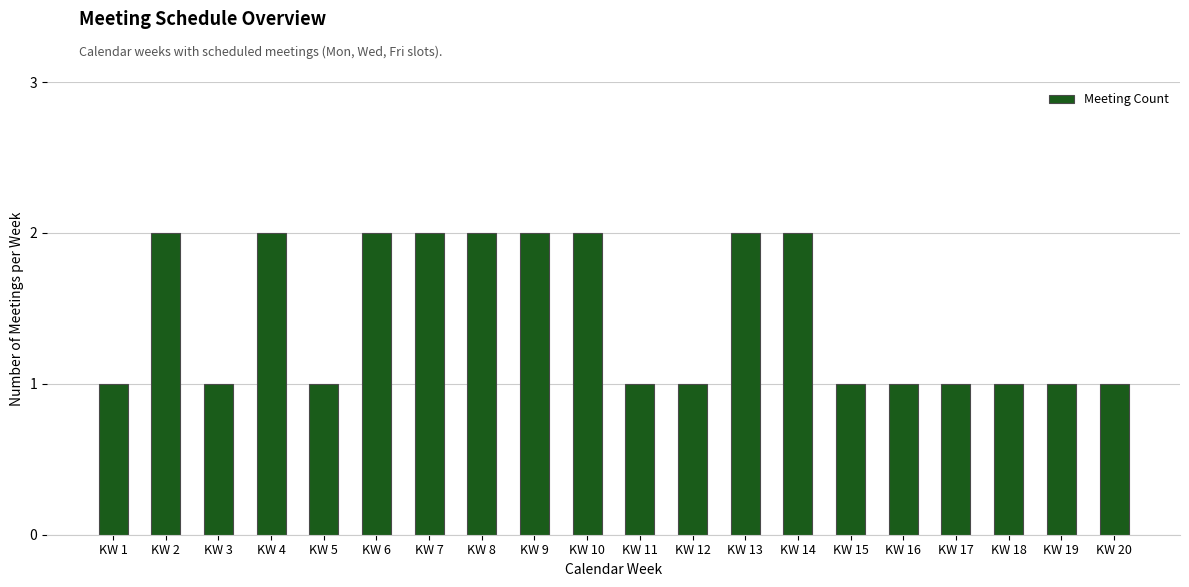

Reading left to right, transcribe all the data shown in this chart.

KW 1=1	KW 2=2	KW 3=1	KW 4=2	KW 5=1	KW 6=2	KW 7=2	KW 8=2	KW 9=2	KW 10=2	KW 11=1	KW 12=1	KW 13=2	KW 14=2	KW 15=1	KW 16=1	KW 17=1	KW 18=1	KW 19=1	KW 20=1